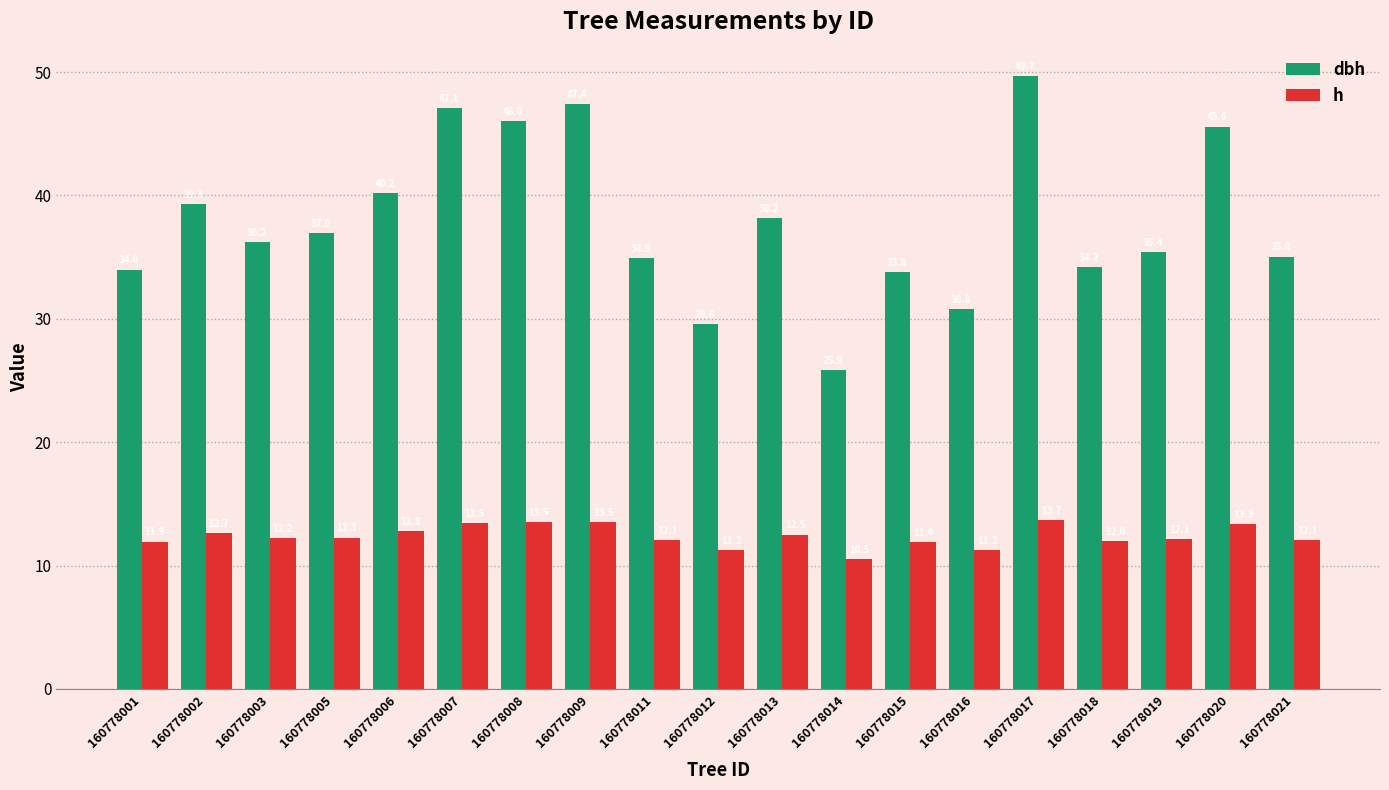

What is the difference between the h values at 160778006 and 160778015?

0.9